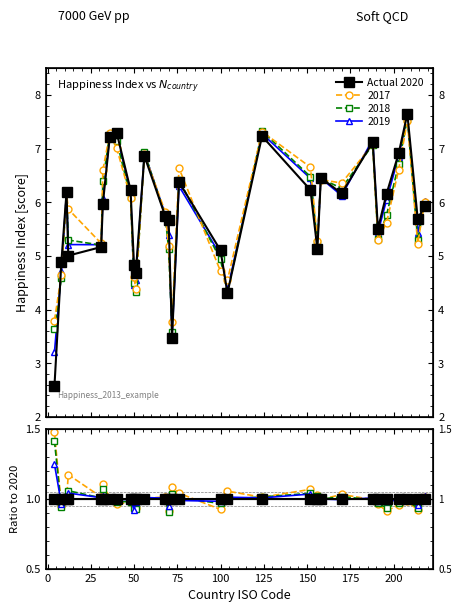

Is this an area chart (filled region under the line)?

No